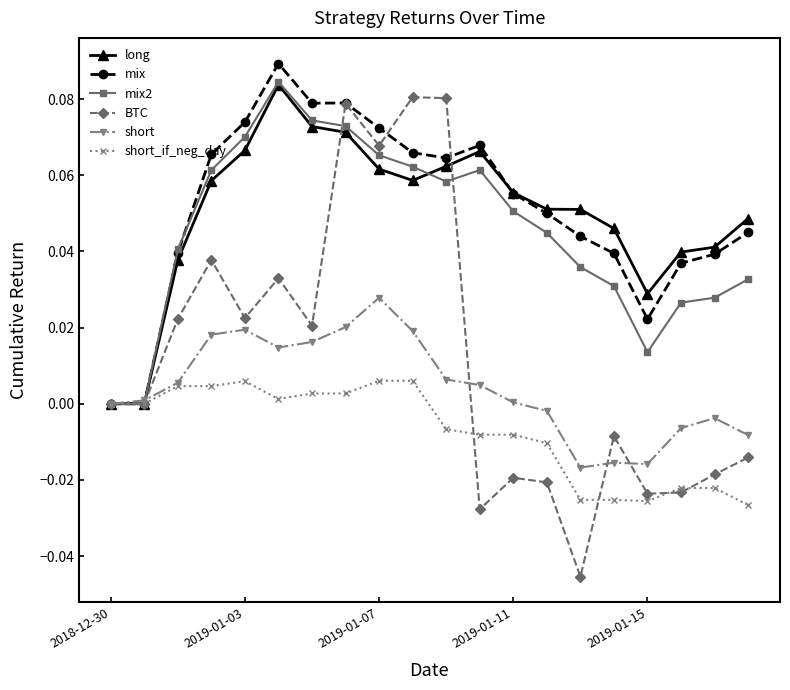

Which series has the widest spread of values?

BTC